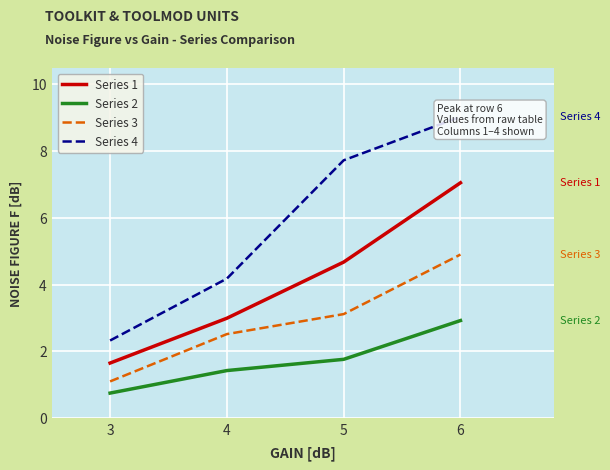

What are all the series names shown in the legend?

Series 1, Series 2, Series 3, Series 4